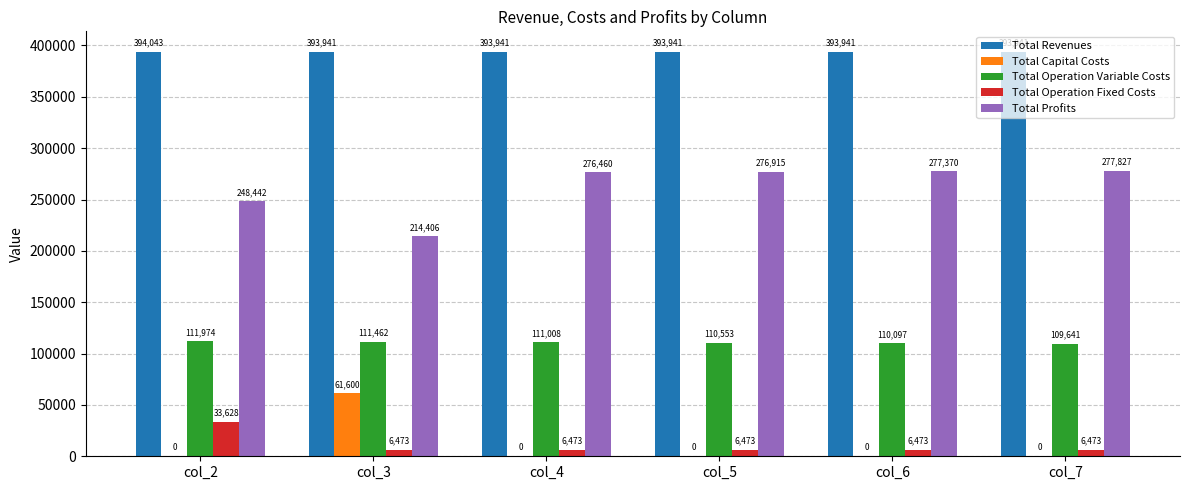

Are the bars grouped side by side (vs. stacked)?

Yes